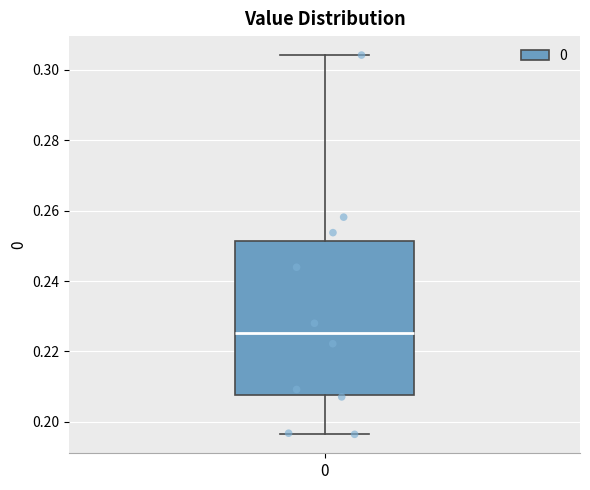

Read this box plot against the y-axis: the position of the median line, the range covered by the box, and the ends of both whiskers. The values are not printed on the chart, so give them approximately, as read against the axis.

median 0.226, box 0.208 to 0.252, whiskers 0.196 to 0.304